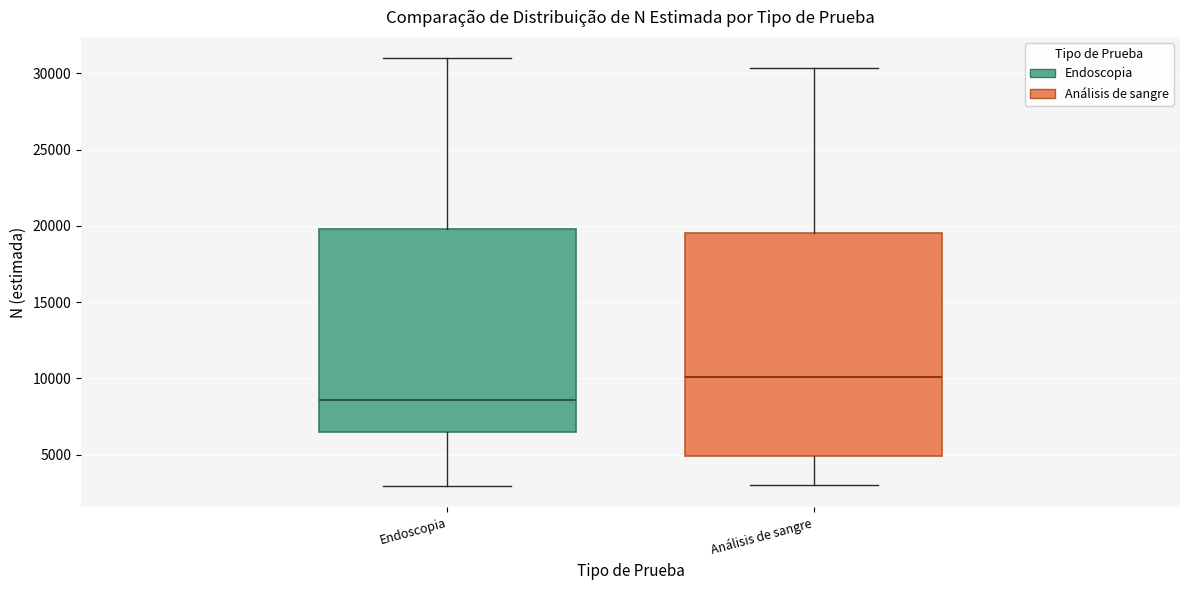

Which box is the tallest, from its lower edge to its upper edge?

Análisis de sangre